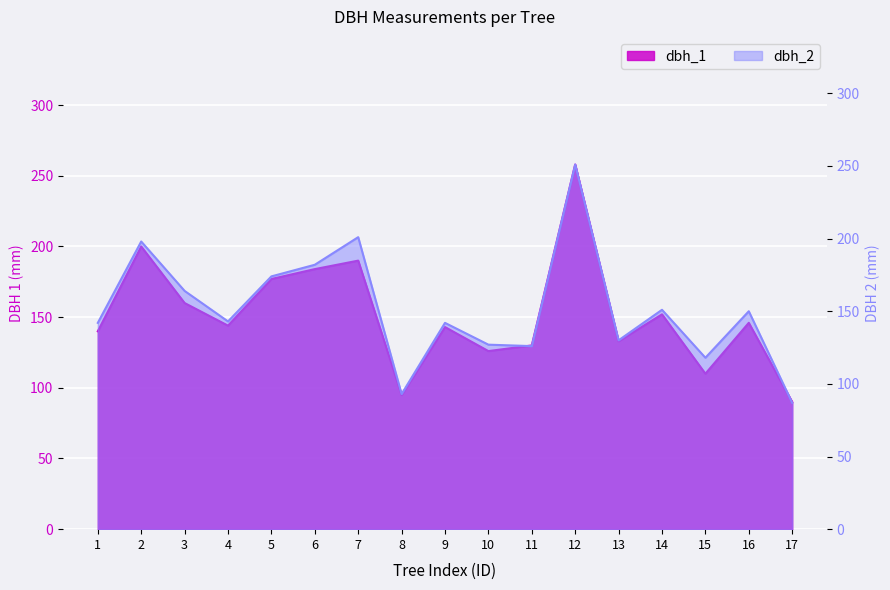

What are all the series names shown in the legend?

dbh_1, dbh_2